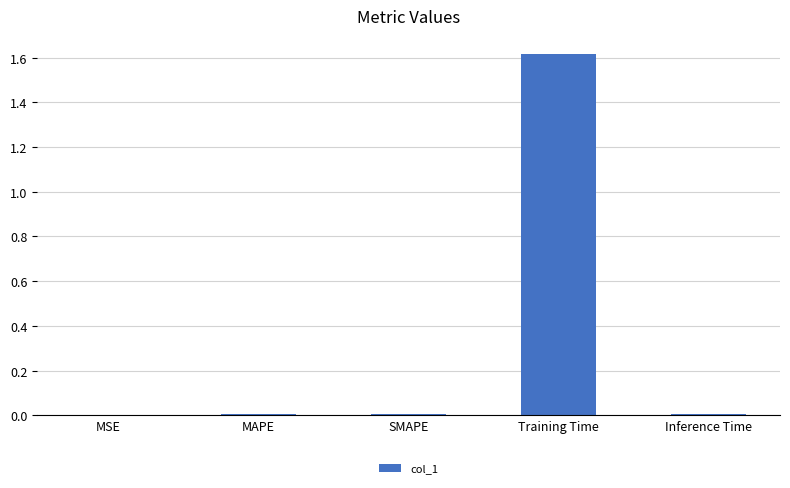

What is the maximum value shown in the chart?

1.6